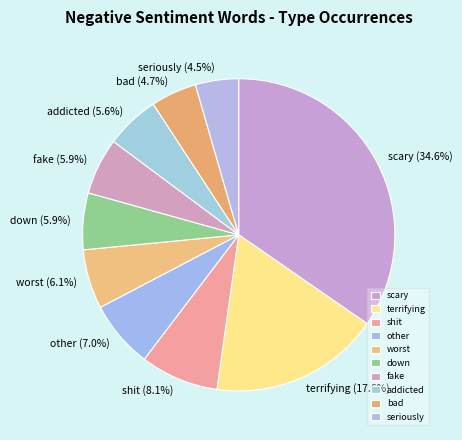

Which slice is the largest?

scary